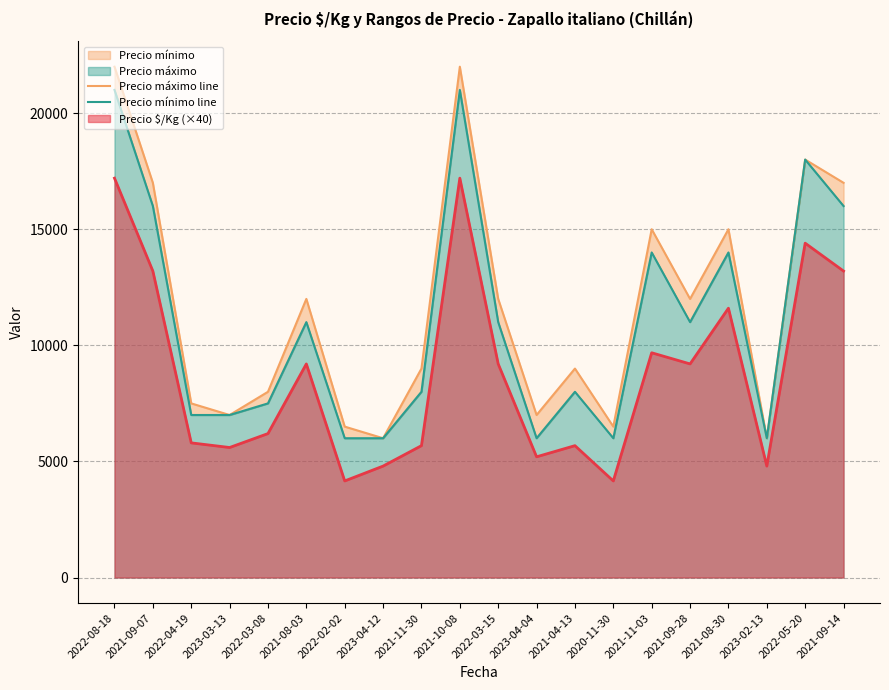

How many values in the Precio mínimo line series exceed 11000?

7